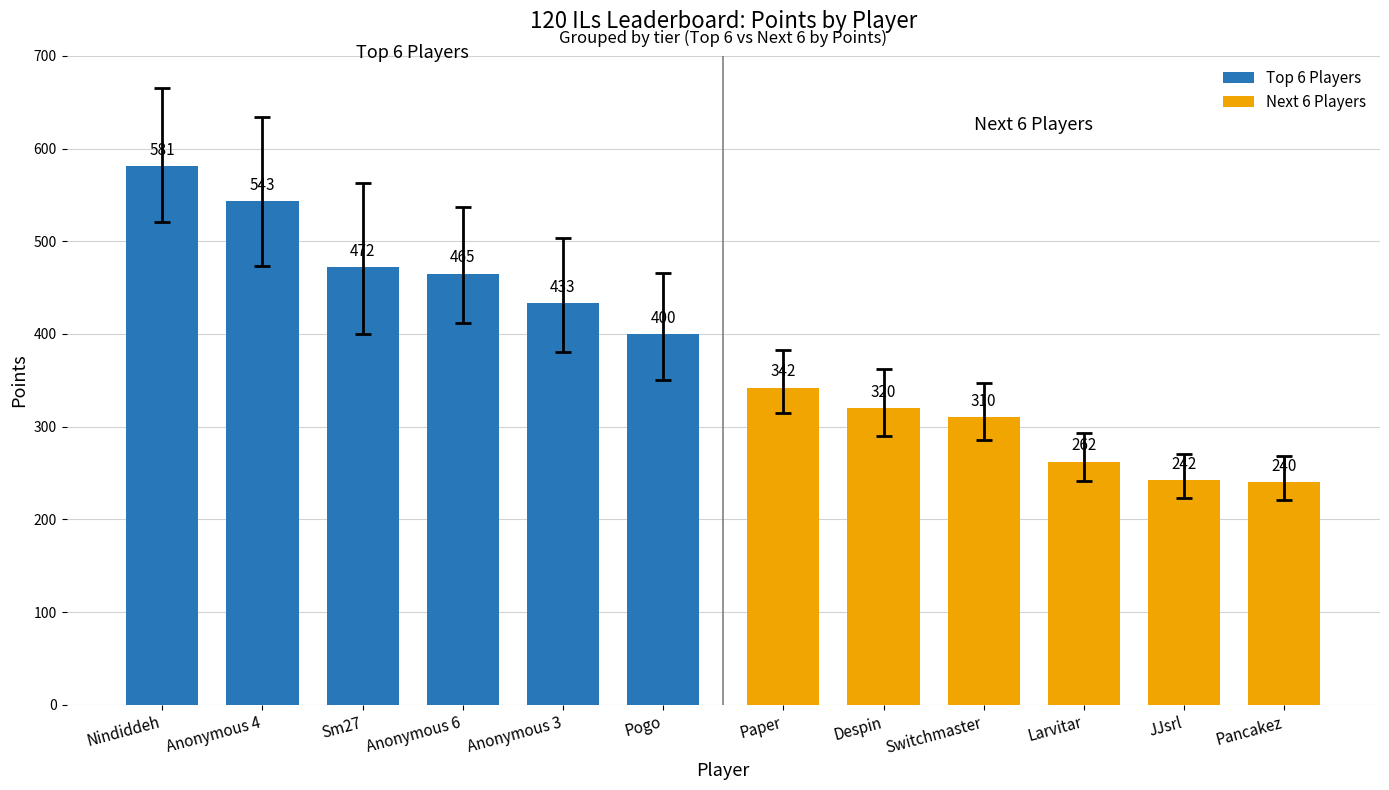

What is the average value of the Next 6 Players series?

286